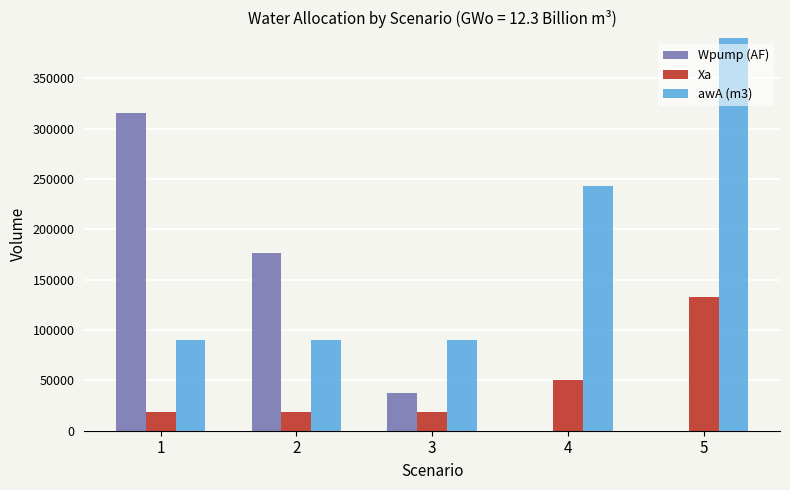

How many distinct data groups are displayed?

3